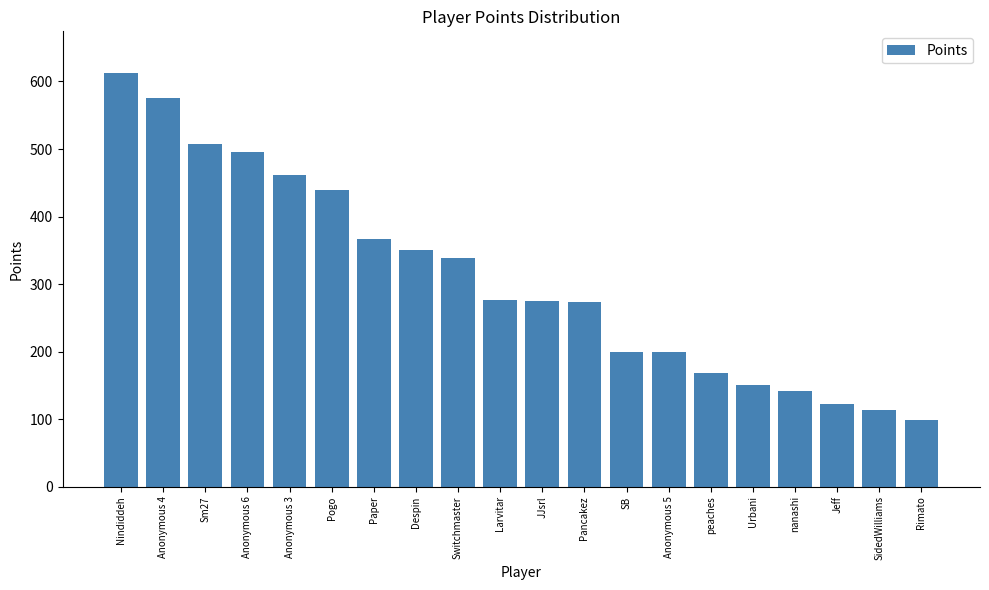

What is the label of the 13th bar from the right?

Despin